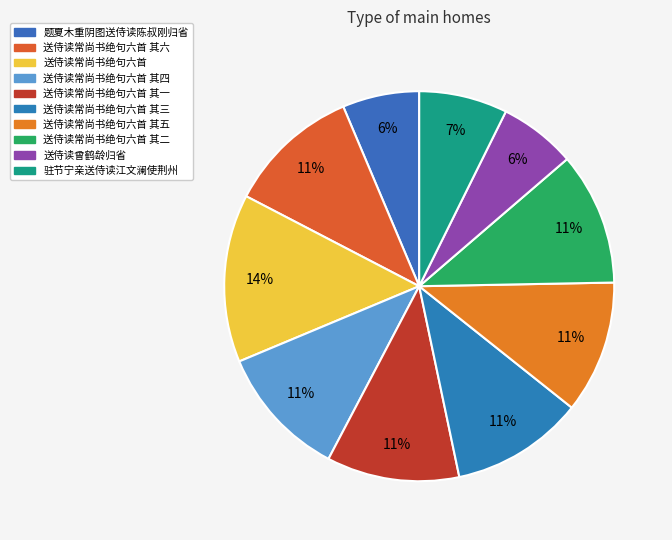

Rank the categories by value from lowest to highest.

题夏木重阴图送侍读陈叔刚归省, 送侍读曾鹤龄归省, 驻节宁亲送侍读江文澜使荆州, 送侍读常尚书绝句六首 其六, 送侍读常尚书绝句六首 其五, 送侍读常尚书绝句六首 其四, 送侍读常尚书绝句六首 其三, 送侍读常尚书绝句六首 其二, 送侍读常尚书绝句六首 其一, 送侍读常尚书绝句六首